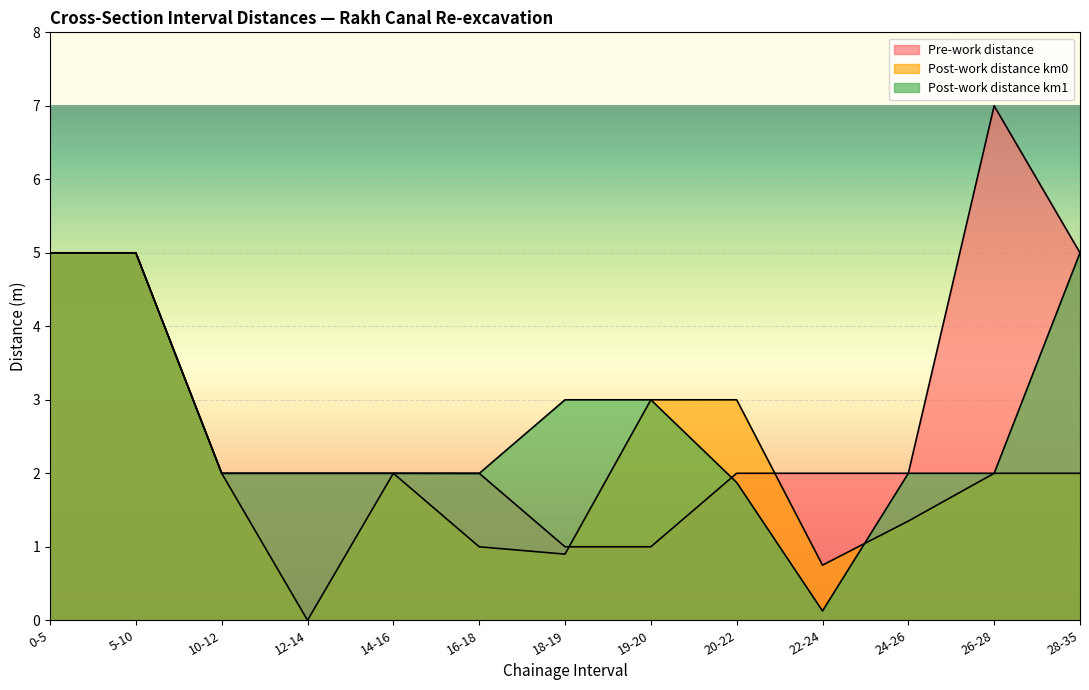

The value of Post-work distance km1 at 16-18 is 2.0. True or false?

True